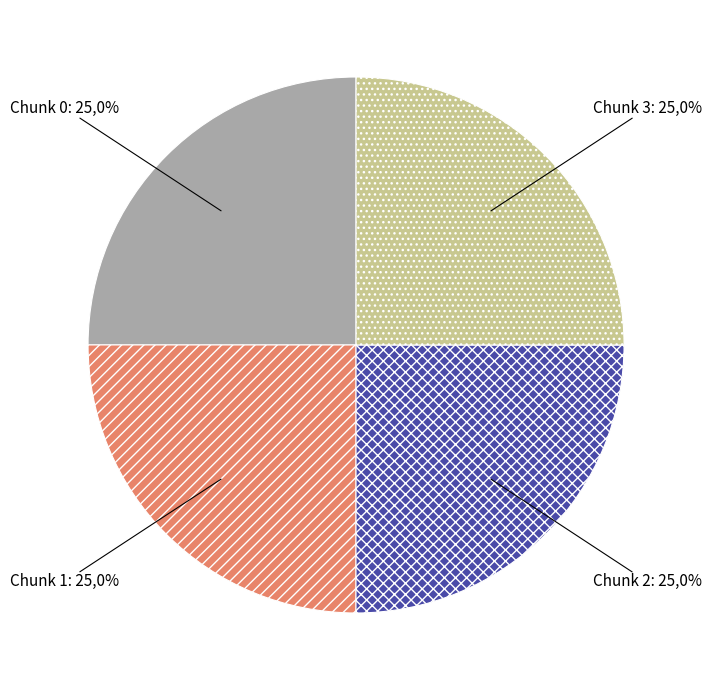

Which has a higher value, 0 or 2?

2